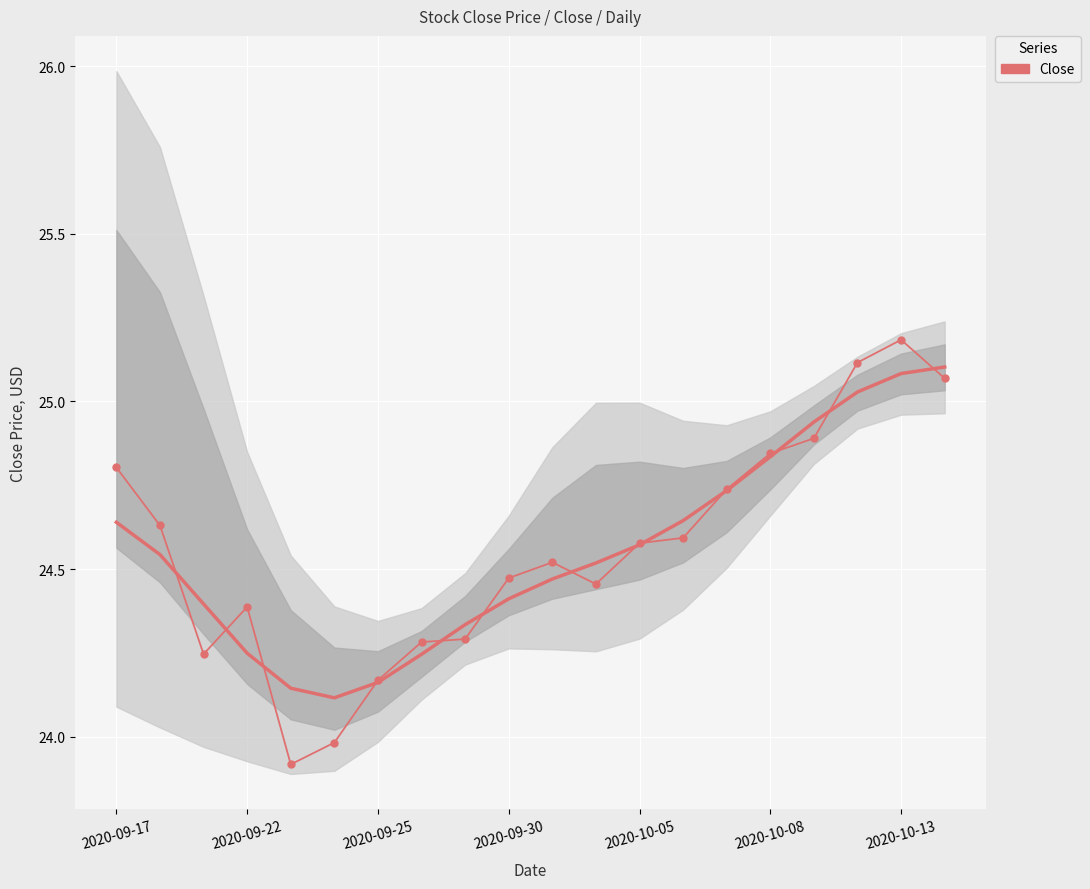

What is the ratio of the value at 2020-09-30 to the value at 2020-10-05?

1.0